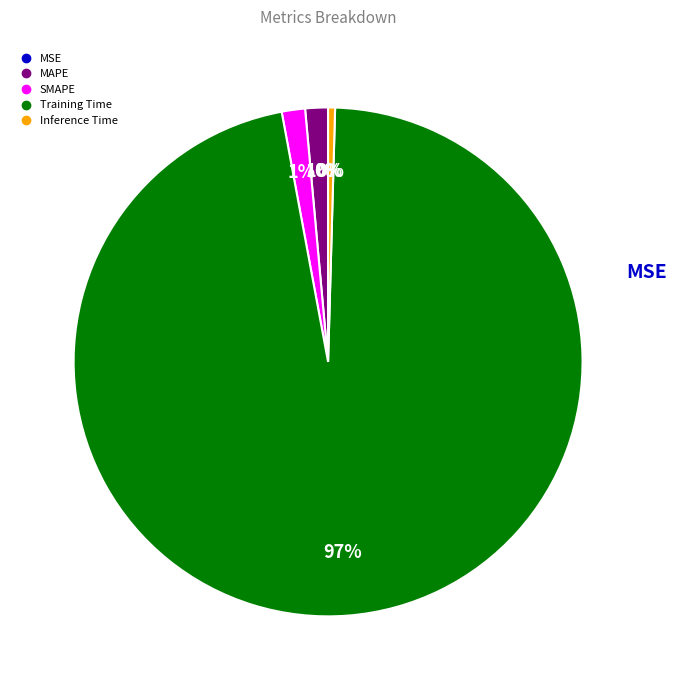

True or false: Training Time accounts for 97% of the total.

True